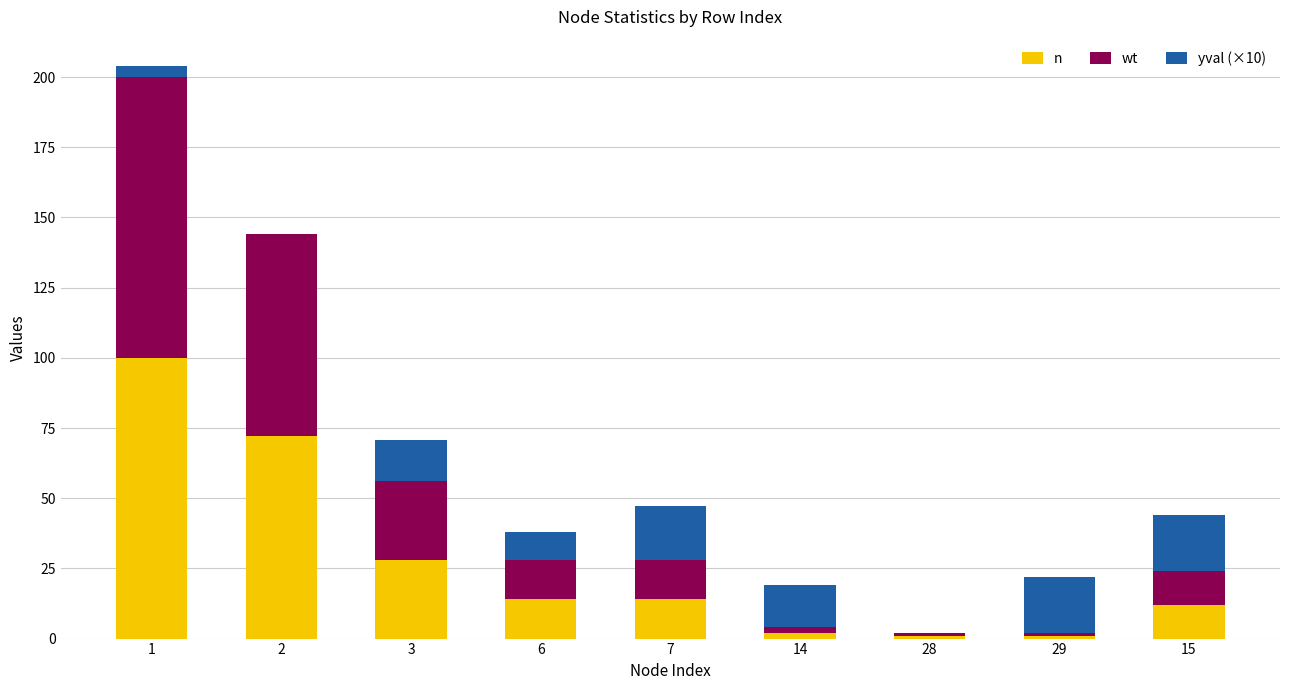

The value of n at 6 is 14.0. True or false?

True